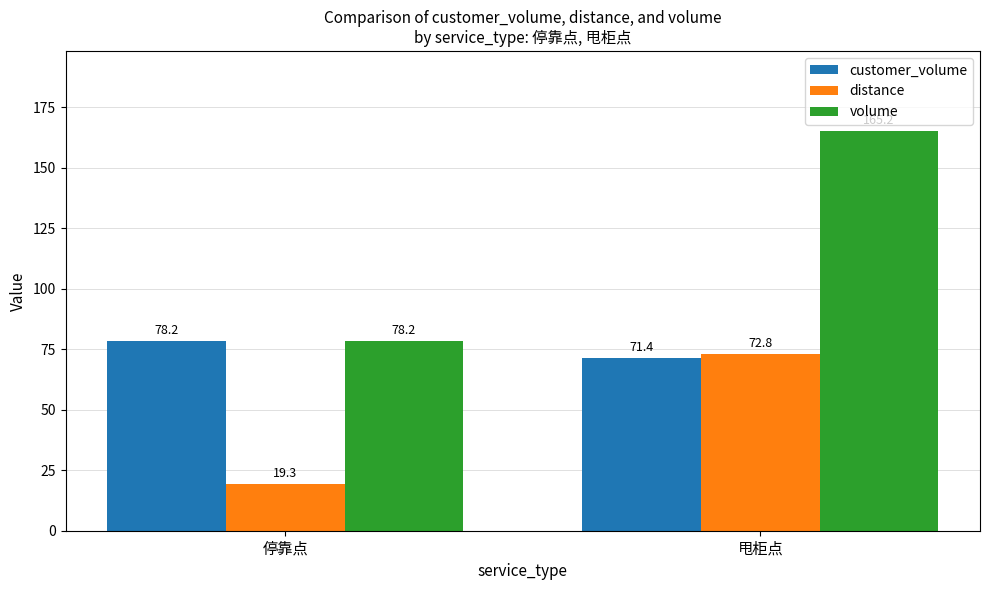

Where does the customer_volume series first go above 78?

停靠点